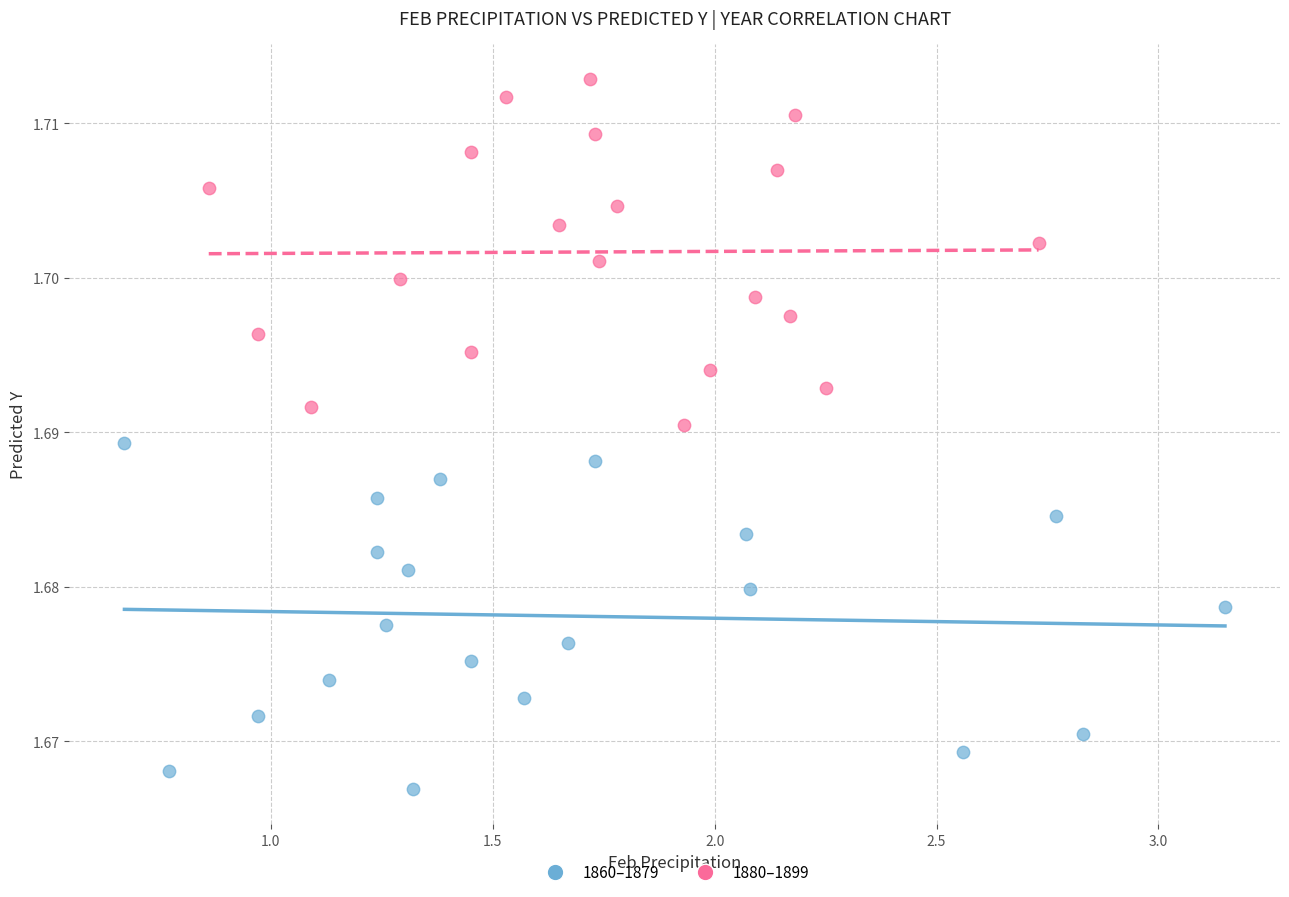

Which series reaches the minimum Y coordinate?

1860–1879